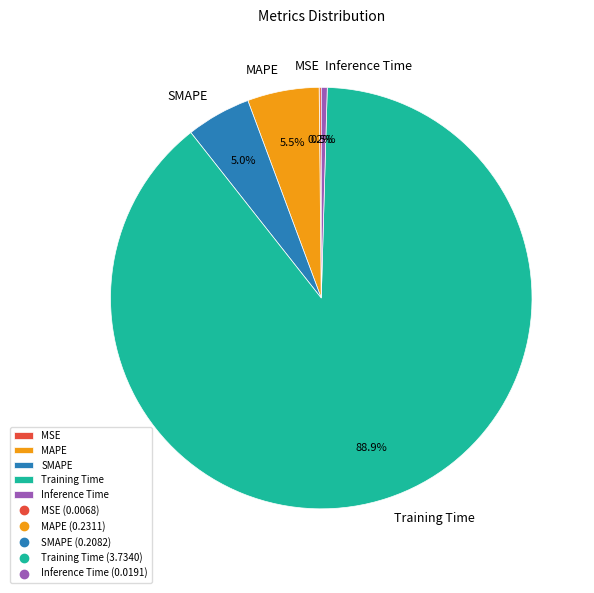

Is there any slice that represents more than half of the pie?

Yes